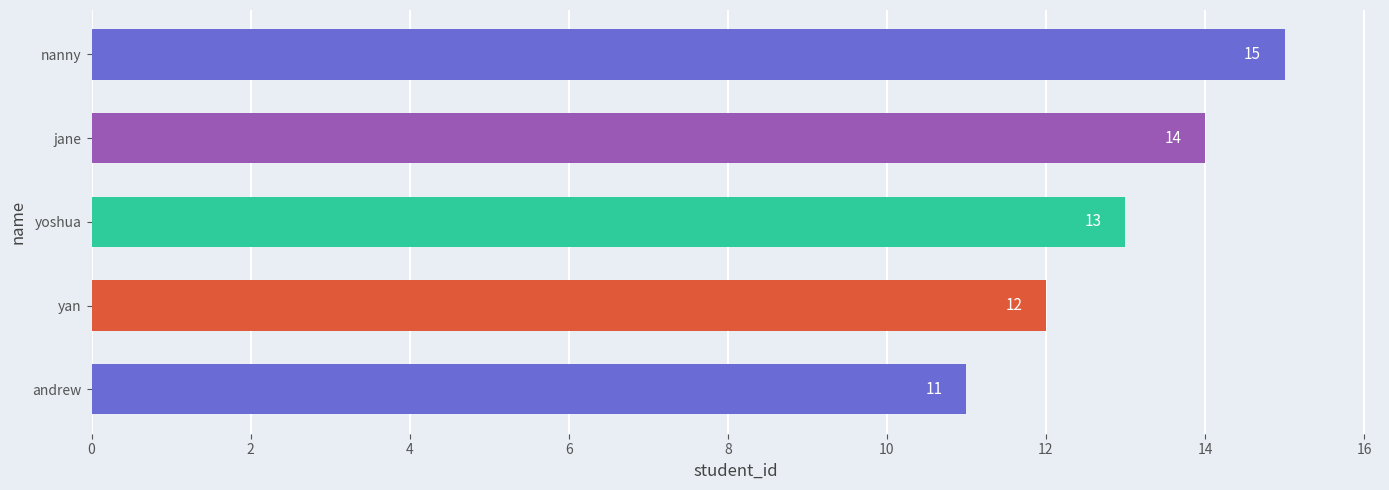

Approximately how many times larger is the value at yan compared to andrew?

1.1